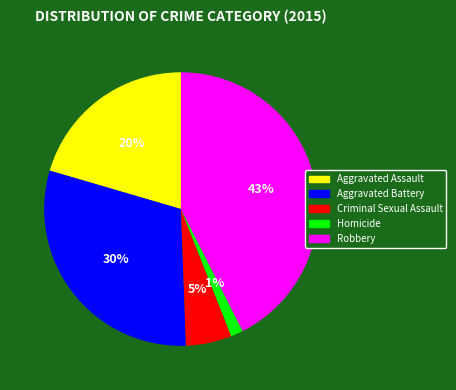

Which has a higher value, Aggravated Battery or Criminal Sexual Assault?

Aggravated Battery